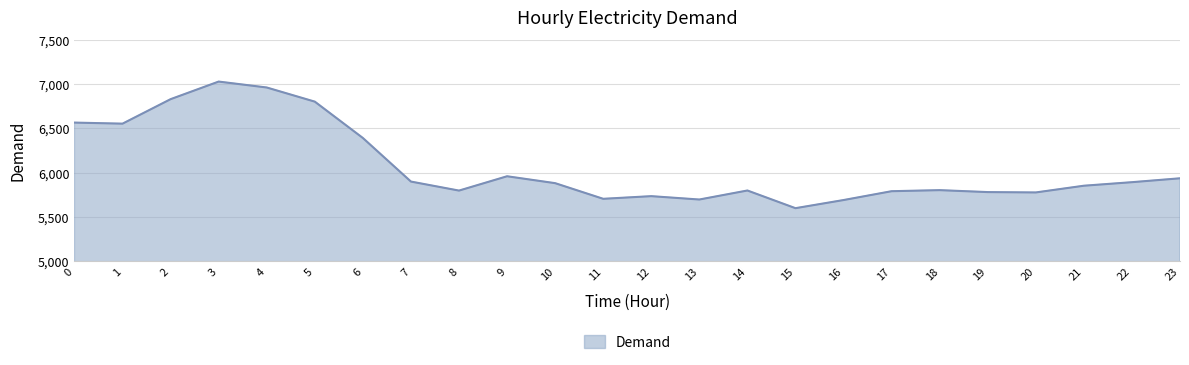

Which has a higher value, 4 or 6?

4